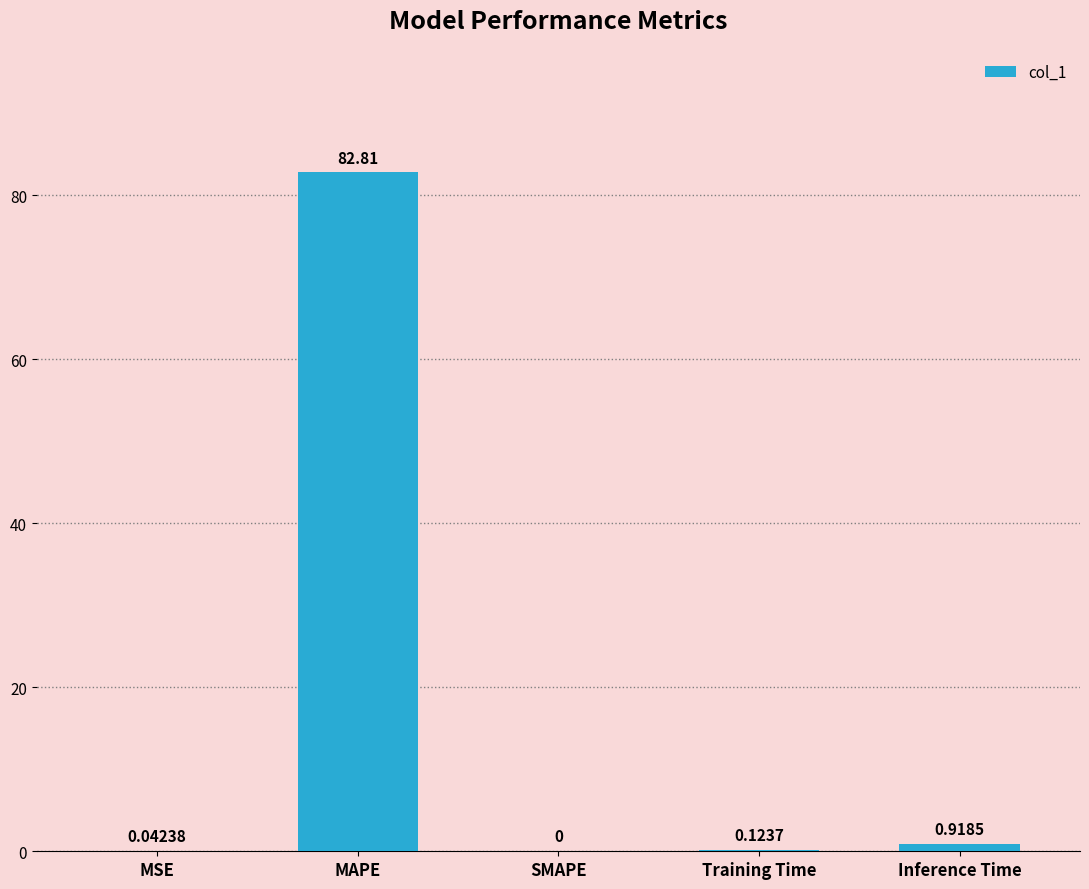

What is the change in value from MSE to Inference Time?

+0.9